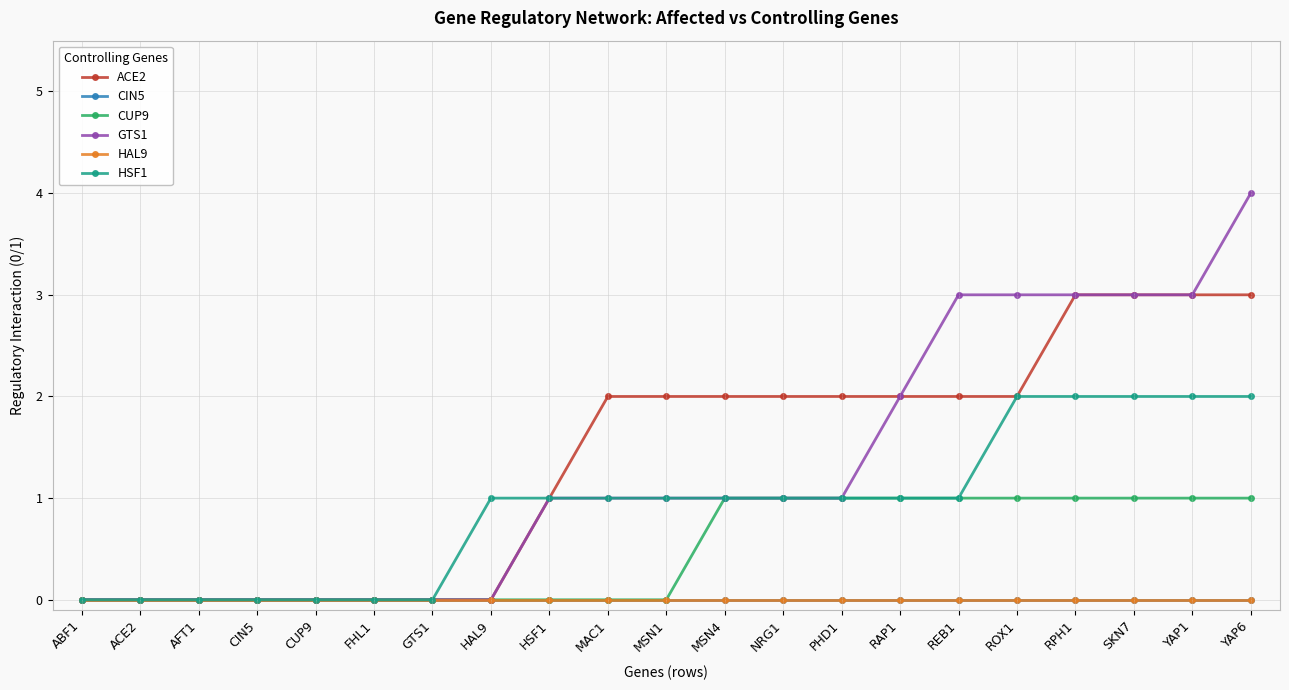

At which category is the sum across all series the highest?

YAP6